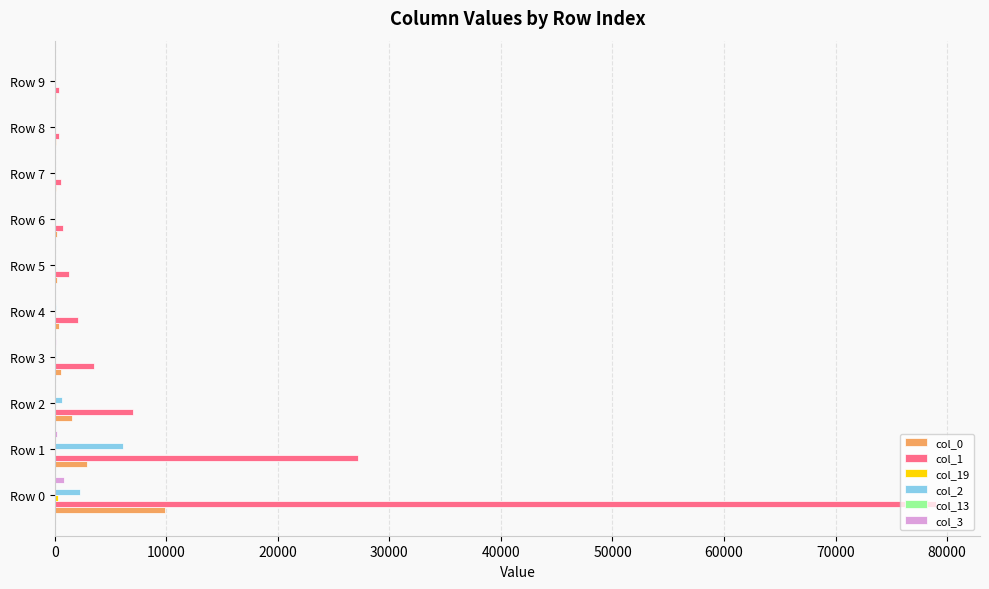

Is the value of col_2 at Row 2 greater than the value of col_1 at Row 3?

No